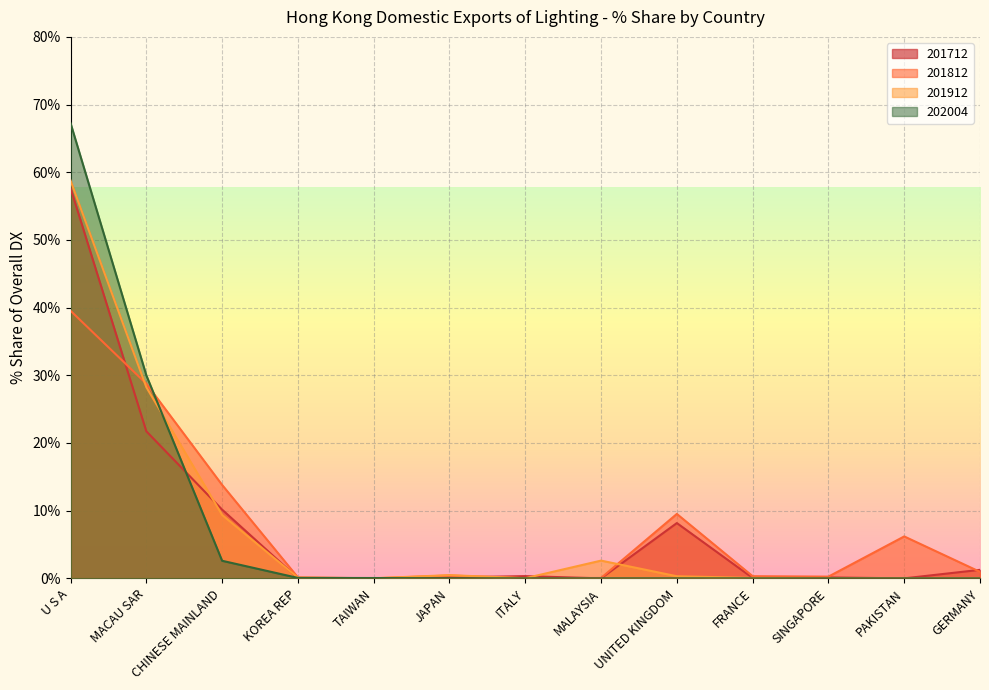

At which label does 201812 reach its minimum?

TAIWAN